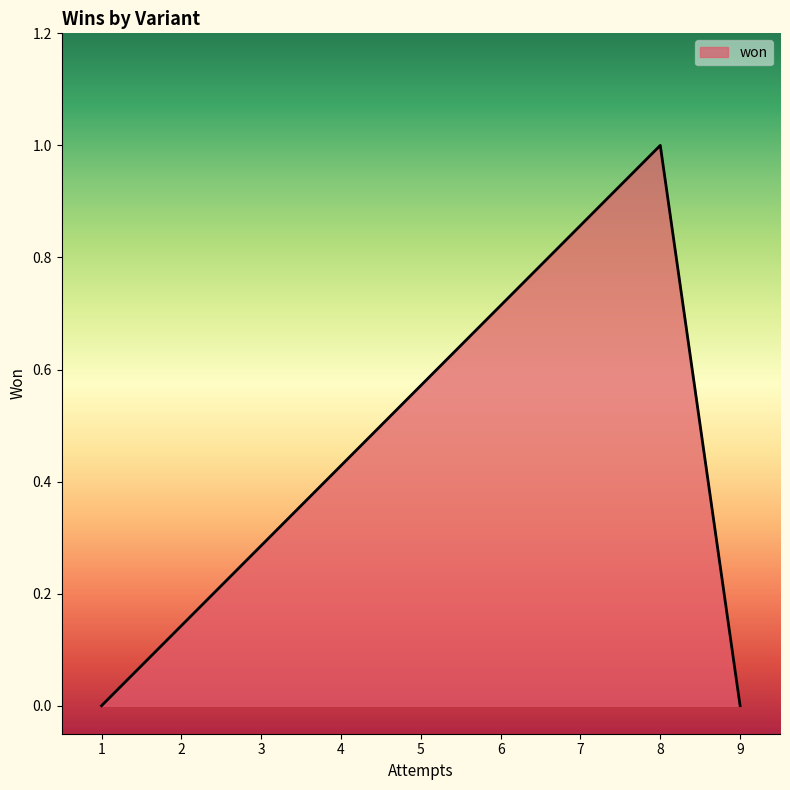

True or false: the data shows -1 at Cocoa Rainbow (5 Suits).

False